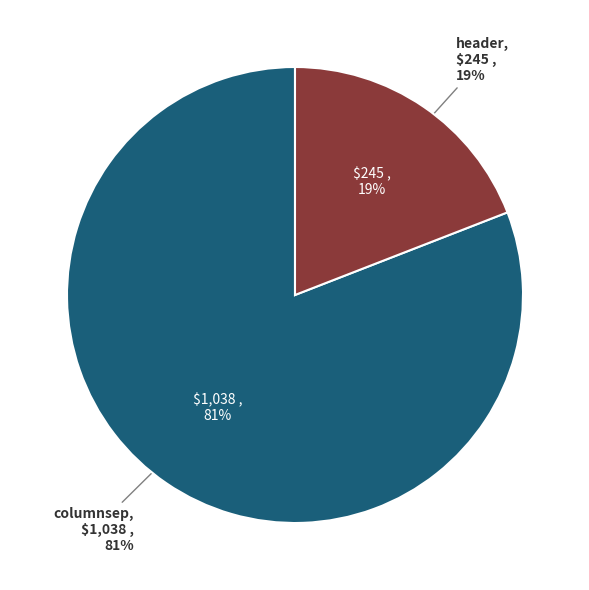

To the nearest percent, what is the average slice percentage?

50%